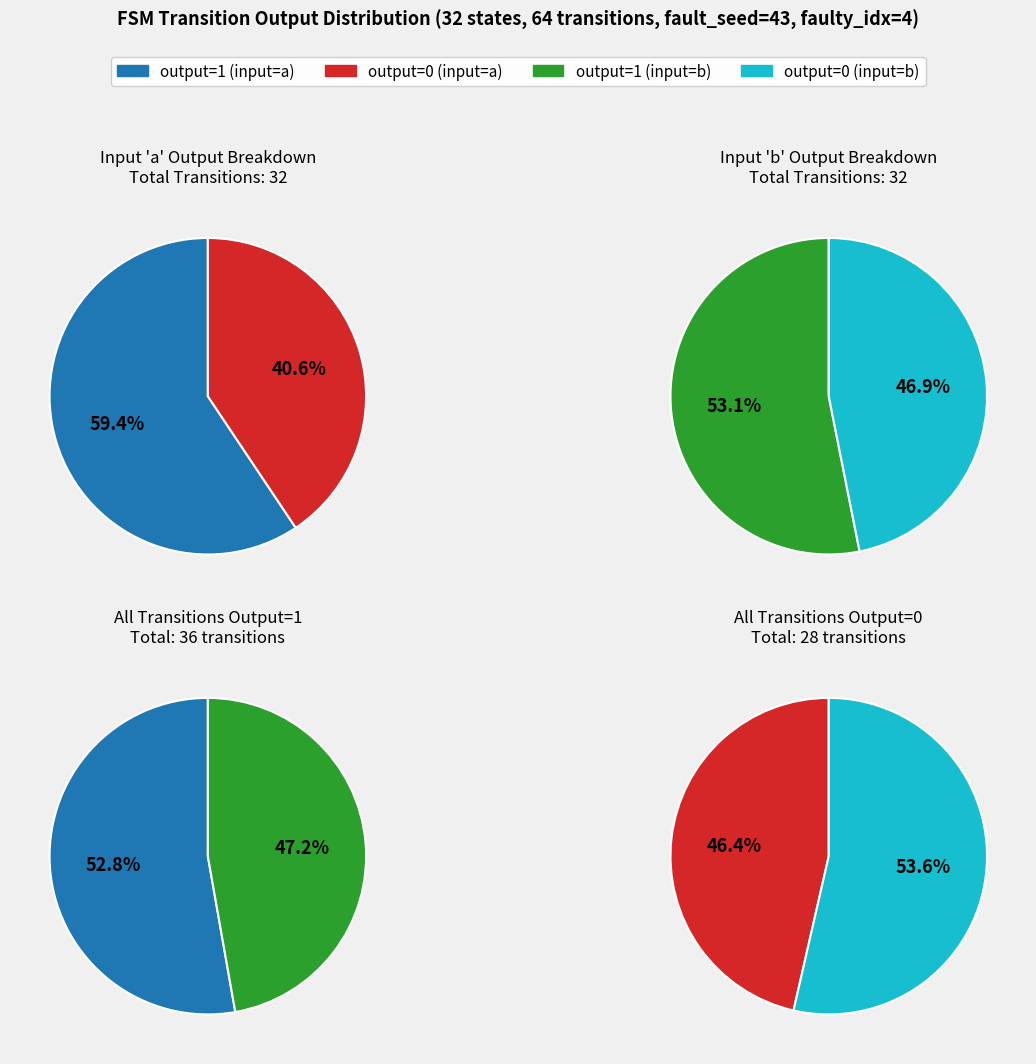

Which series has the widest spread of values?

output_symbol=1 (input=a)